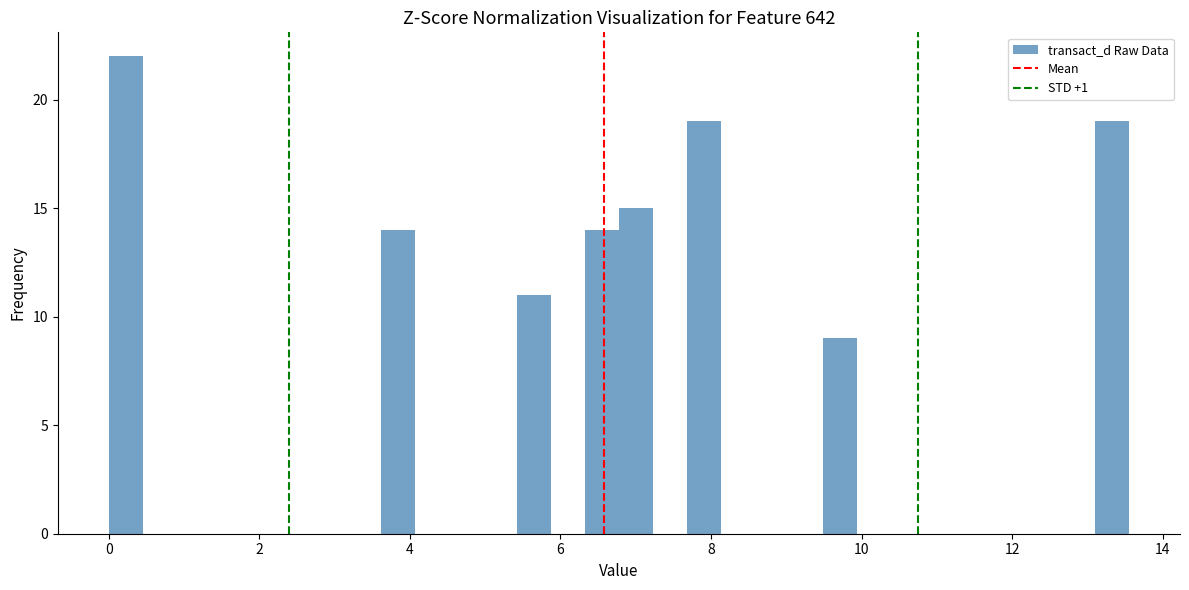

Around what value on the x-axis is the tallest bar? Give the approximate position of its centre, as read against the axis.

0.2